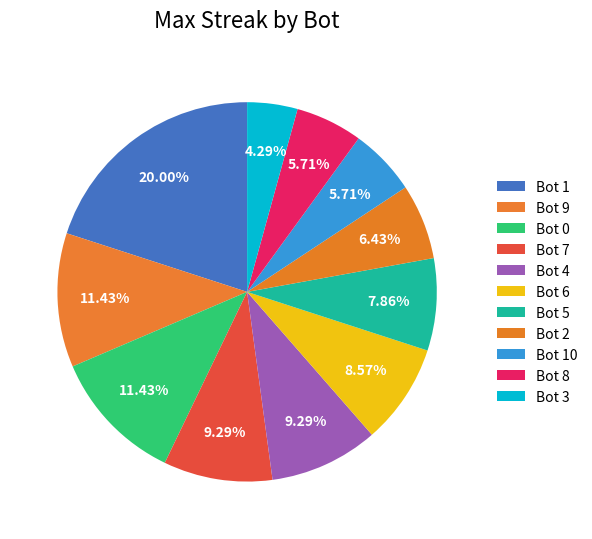

Which category has the biggest portion of the pie?

Bot 1